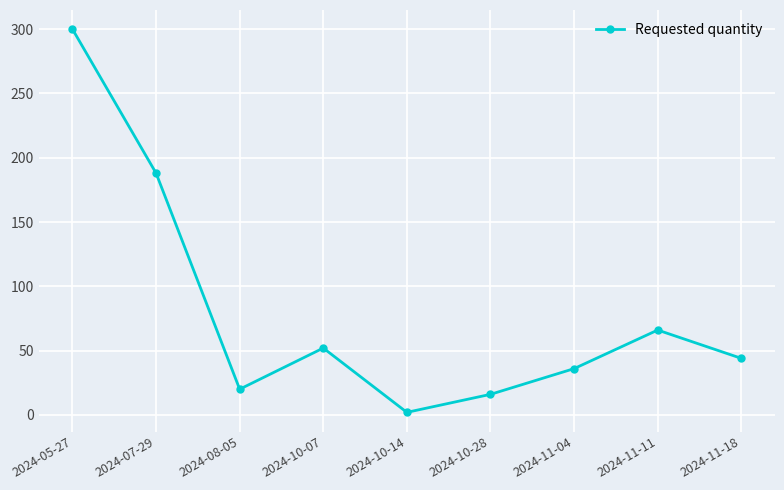

How many distinct data groups are displayed?

1